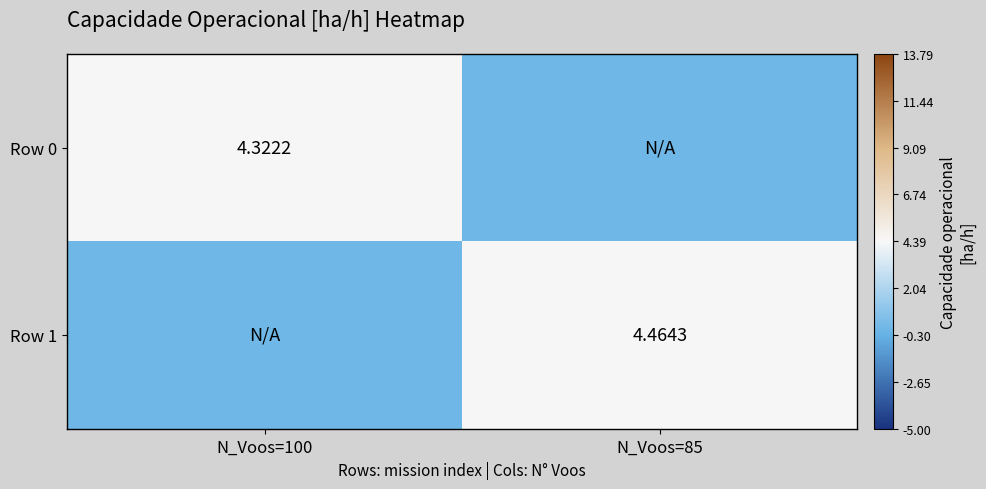

Is the value of Row 1 at N_Voos=85 greater than the value of Row 0 at N_Voos=100?

Yes